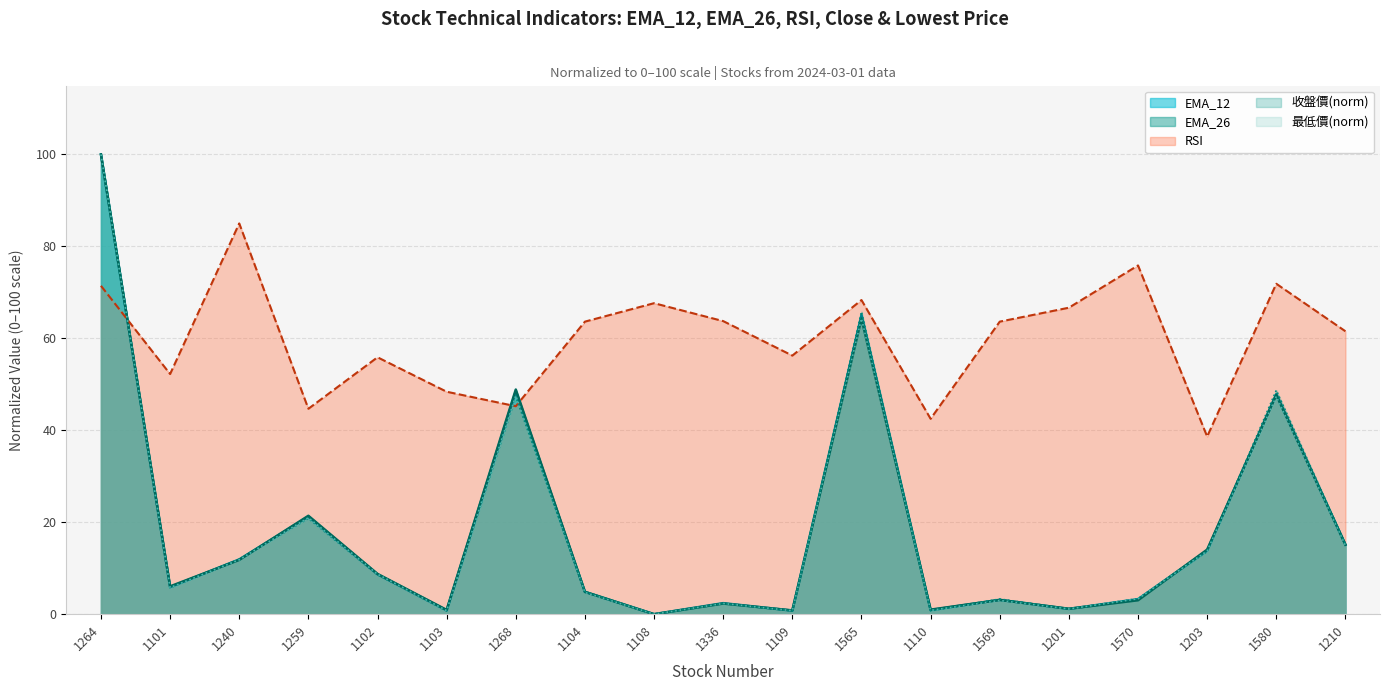

How many lines are shown in the chart?

5